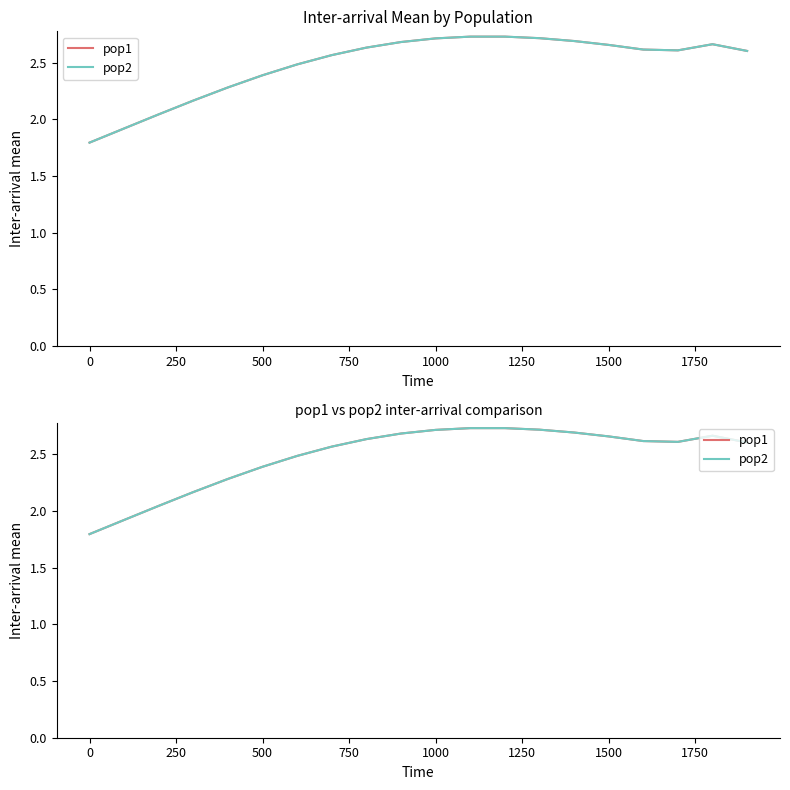

What are all the series names shown in the legend?

pop1, pop2